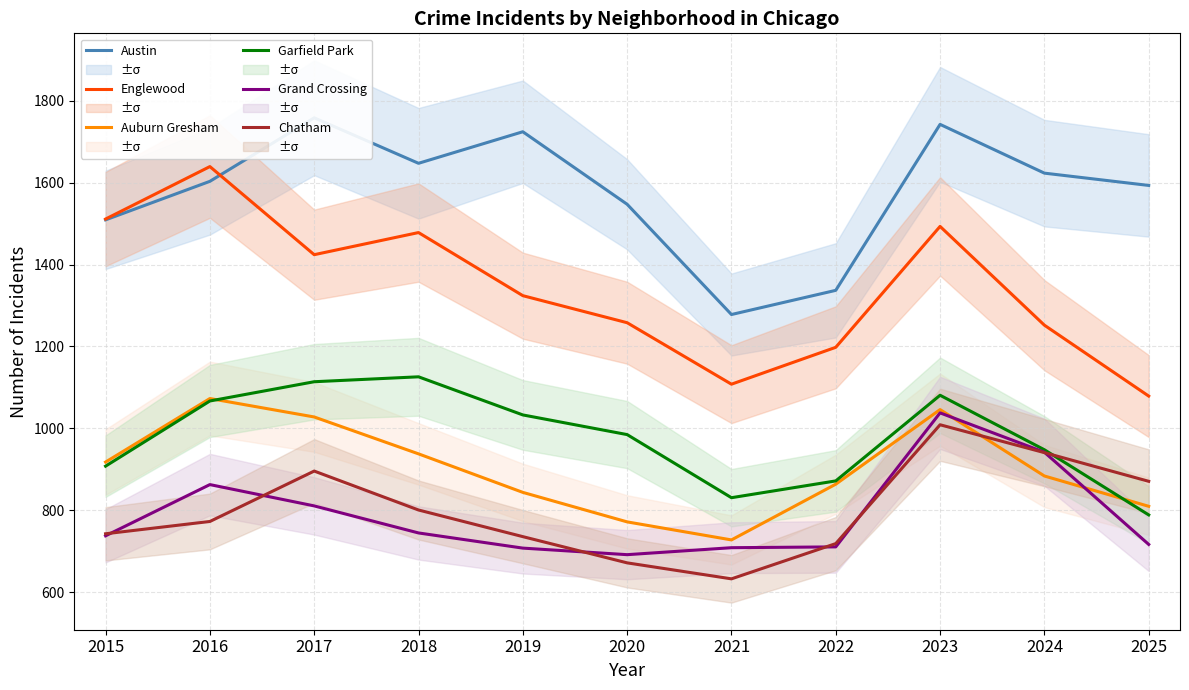

What is the minimum value shown in the chart?

633